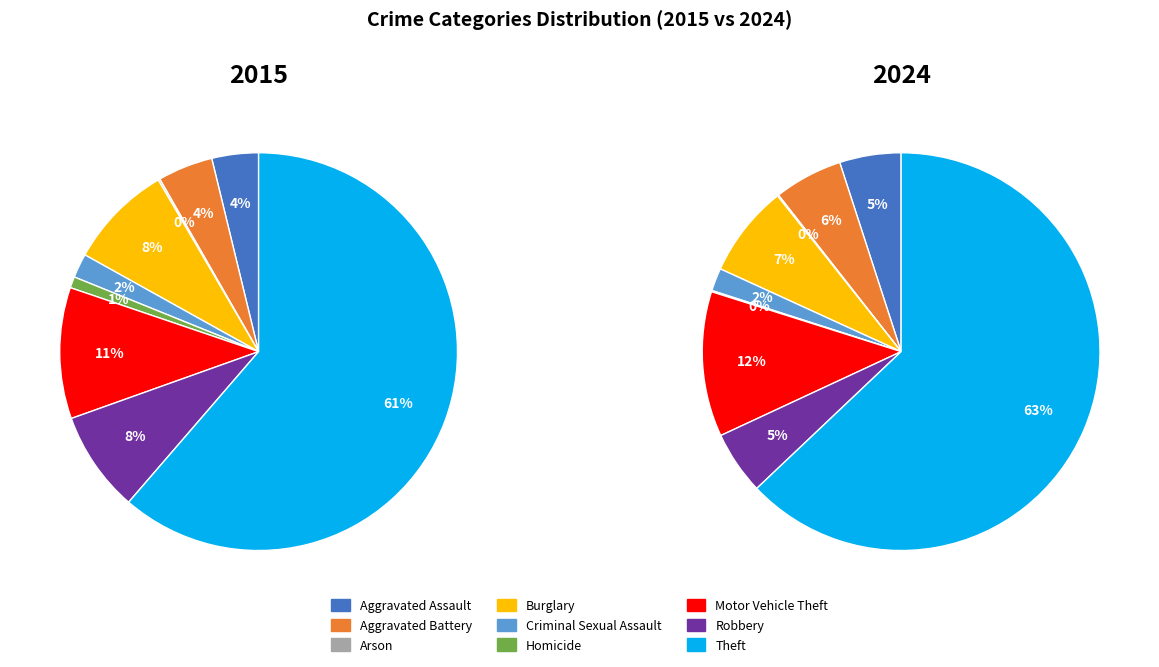

How many slices are in this pie chart?

9